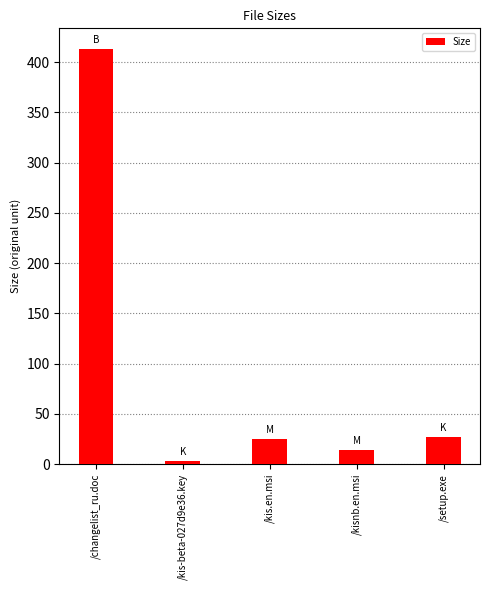

Are the bars horizontal?

No